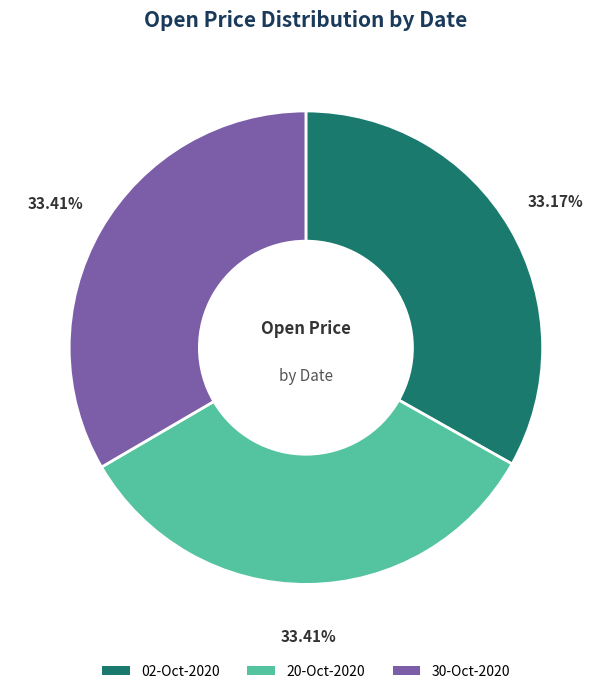

To the nearest percent, what is the average slice percentage?

33%